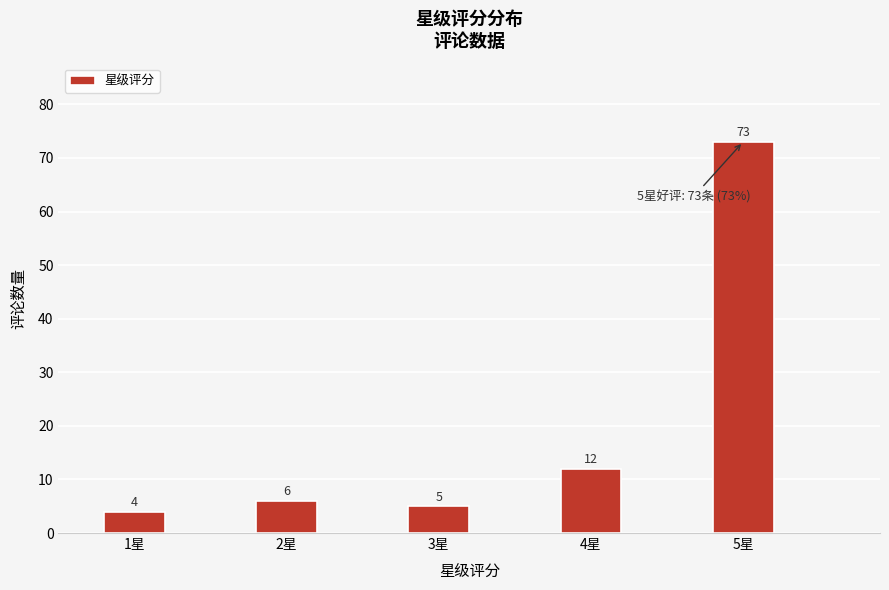

Reading left to right, list all the values displayed in this chart.

4	6	5	12	73